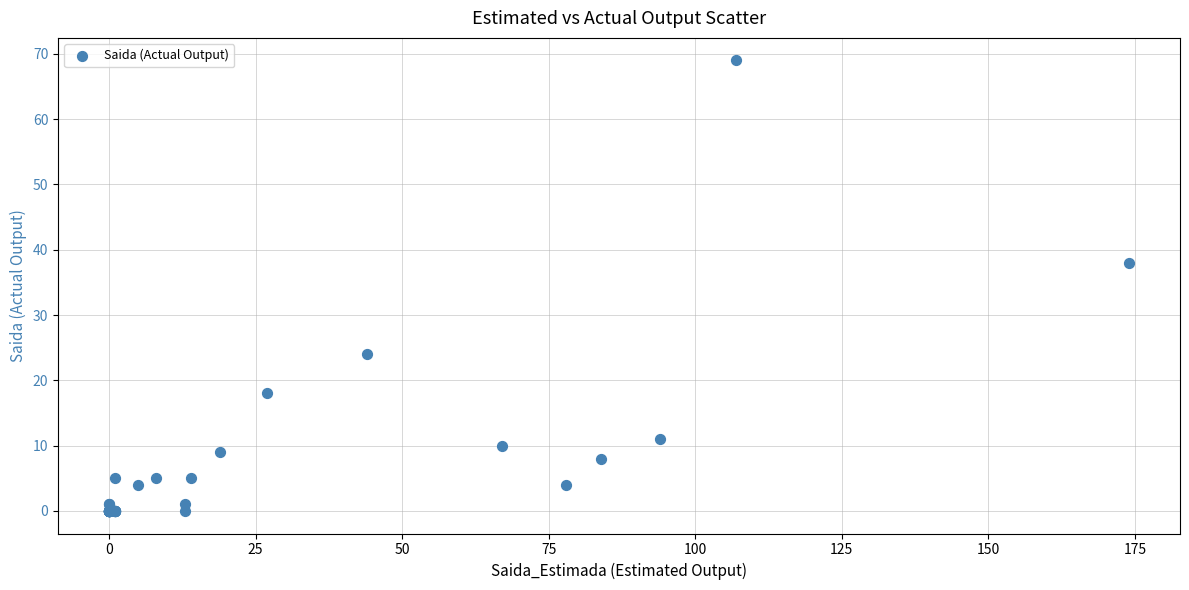

What Y value in the scatter plot is closest to 34?

38